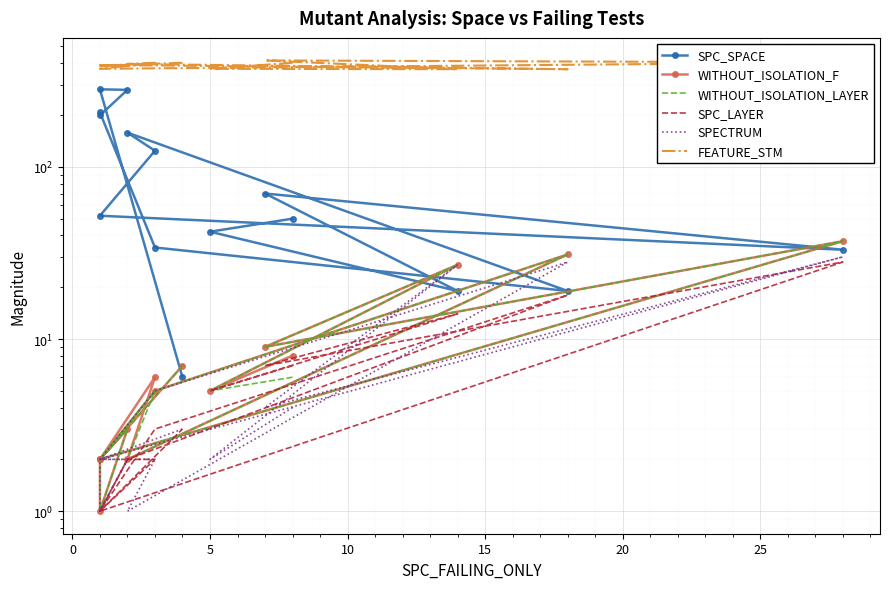

What is the difference between the maximum and minimum values in the WITHOUT_ISOLATION_LAYER series?

36